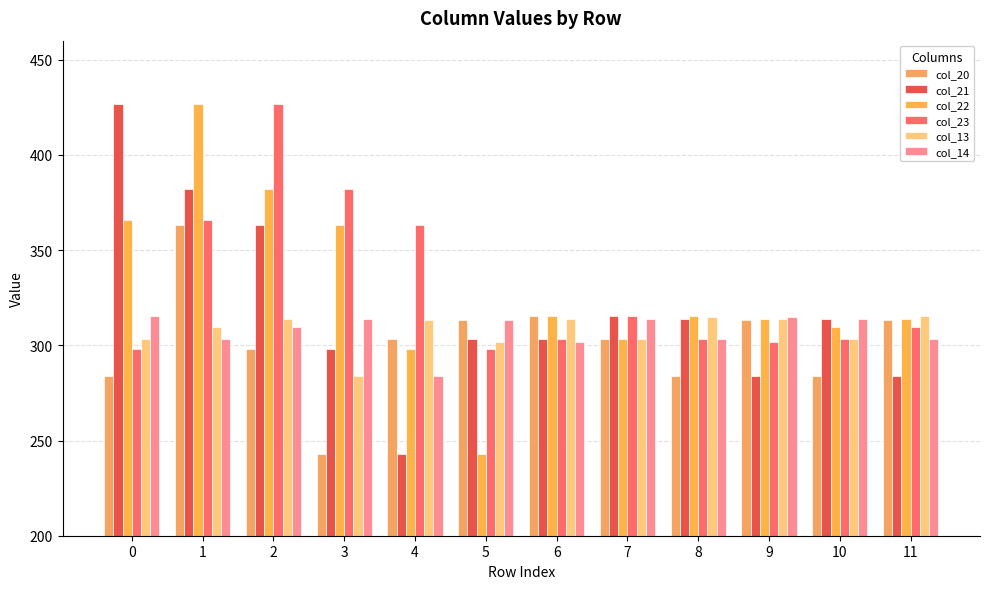

The col_20 series shows 394.0 at 0. True or false?

False